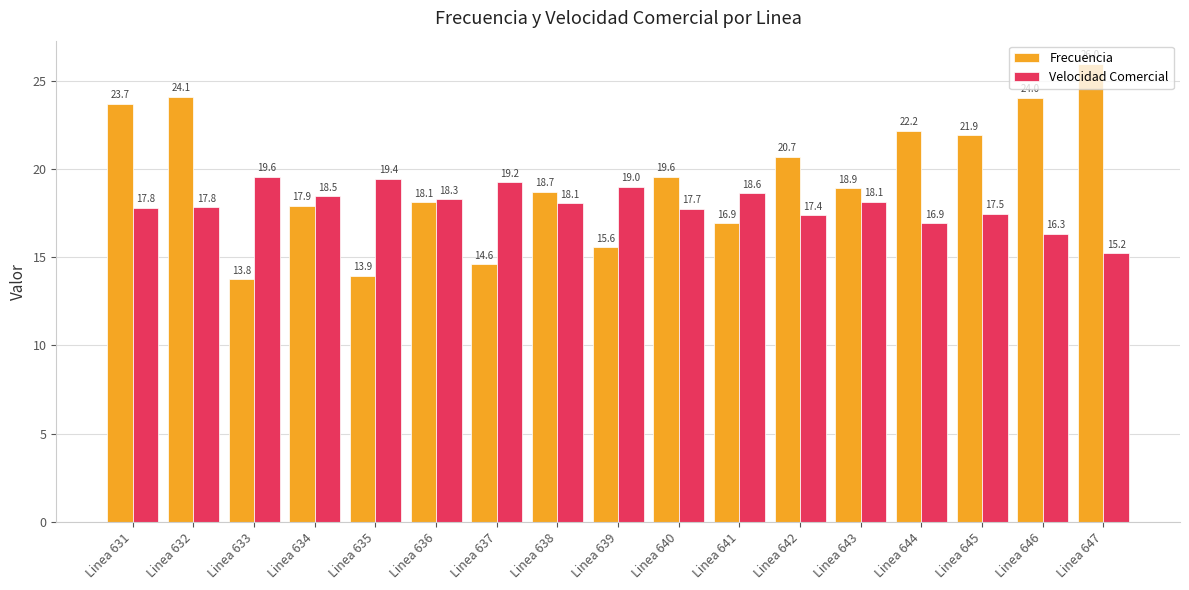

Does the chart contain any negative values?

No